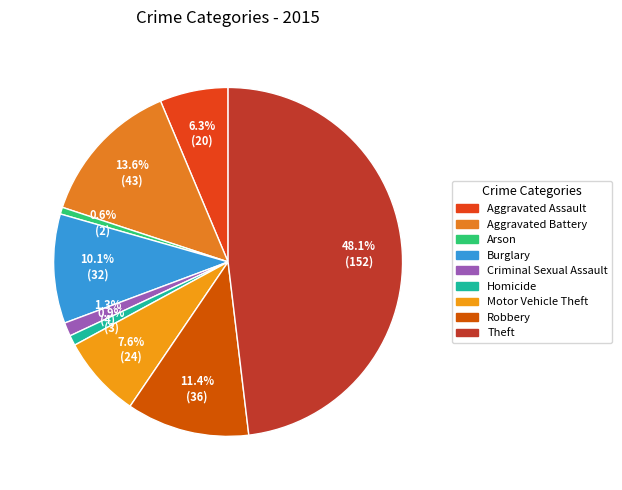

Which slice is the largest?

Theft